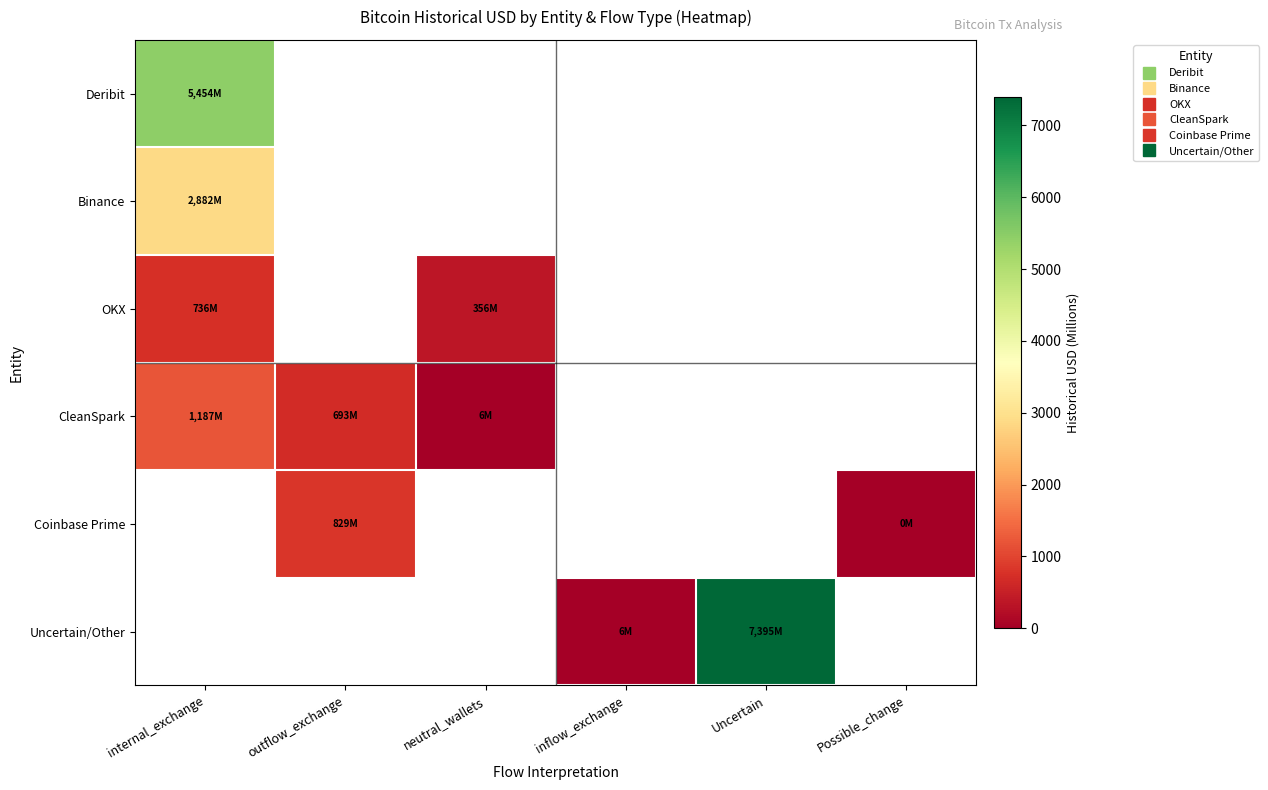

At which label is Deribit closest to 5454?

internal_exchange